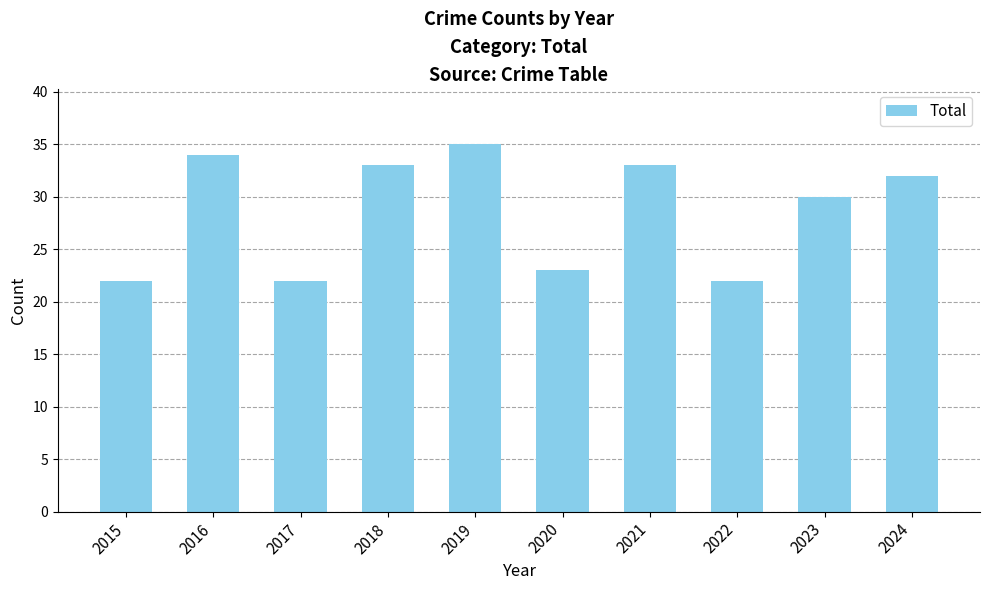

What is the value of the 8th bar from the left?

22